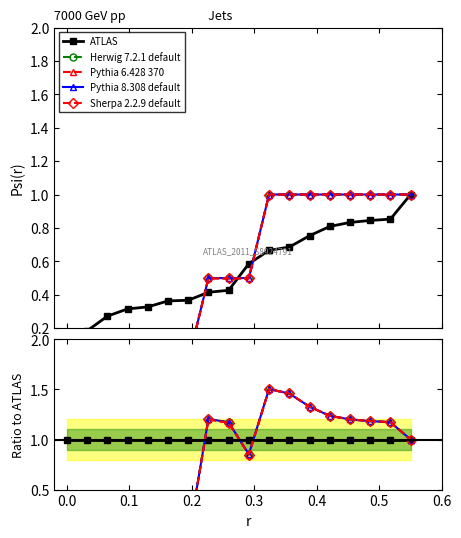

Reading left to right, extract all data points from this chart.

ATLAS: 1.0	1.0	1.0	1.0	1.0	1.0	1.0	1.0	1.0	1.0	1.0	1.0	1.0	1.0	1.0	1.0	1.0	1.0
Herwig 7.2.1 default: 0.0	0.0	0.0	0.0	0.0	0.0	0.0	1.2	1.2	0.9	1.5	1.5	1.3	1.2	1.2	1.2	1.2	1.0
Pythia 6.428 370: 0.0	0.0	0.0	0.0	0.0	0.0	0.0	1.2	1.2	0.8	1.5	1.5	1.3	1.2	1.2	1.2	1.2	1.0
Pythia 8.308 default: 0.0	0.0	0.0	0.0	0.0	0.0	0.0	1.2	1.2	0.9	1.5	1.5	1.3	1.2	1.2	1.2	1.2	1.0
Sherpa 2.2.9 default: 0.0	0.0	0.0	0.0	0.0	0.0	0.0	1.2	1.2	0.8	1.5	1.5	1.3	1.2	1.2	1.2	1.2	1.0